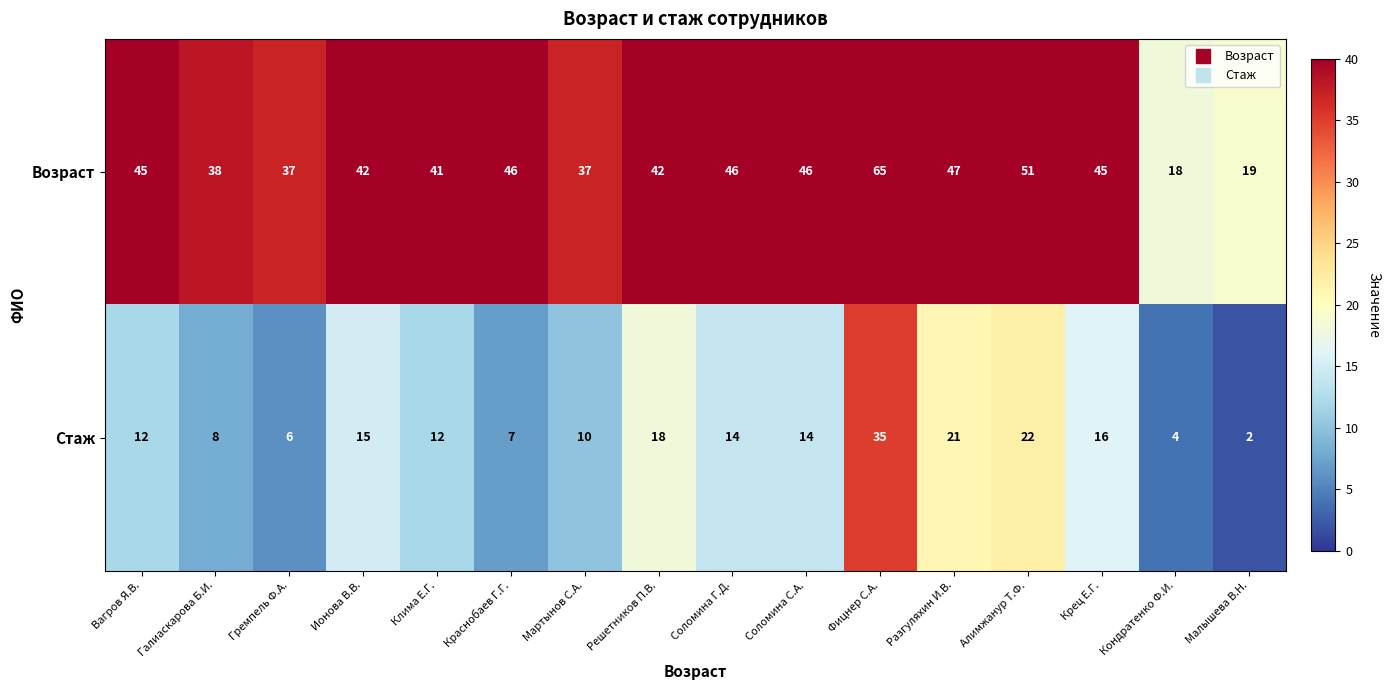

Which series has the widest spread of values?

Возраст